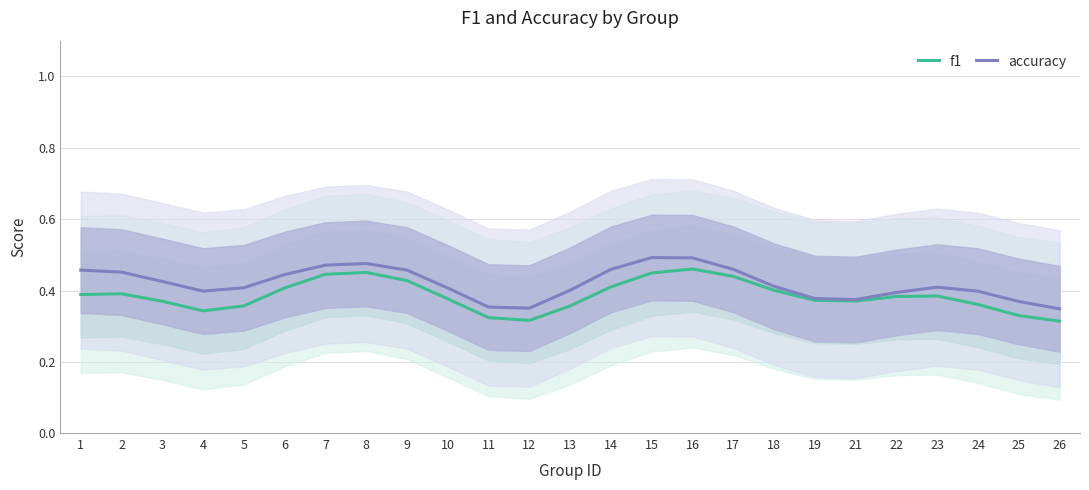

Which series has the widest spread of values?

f1